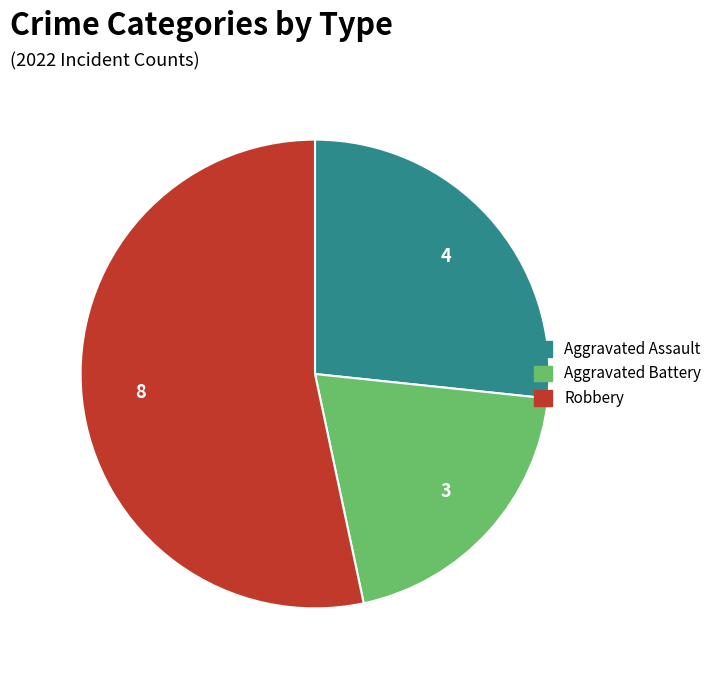

Count the number of slices in the pie.

3